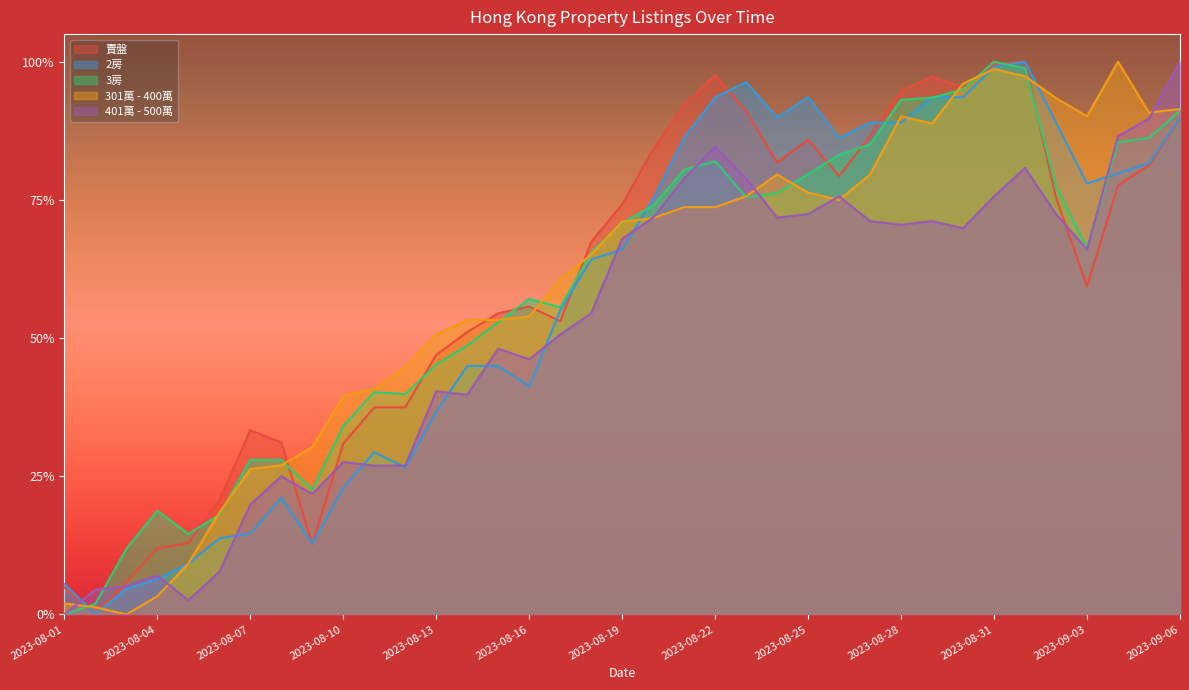

How many values in the 301萬 - 400萬 series exceed 0?

36